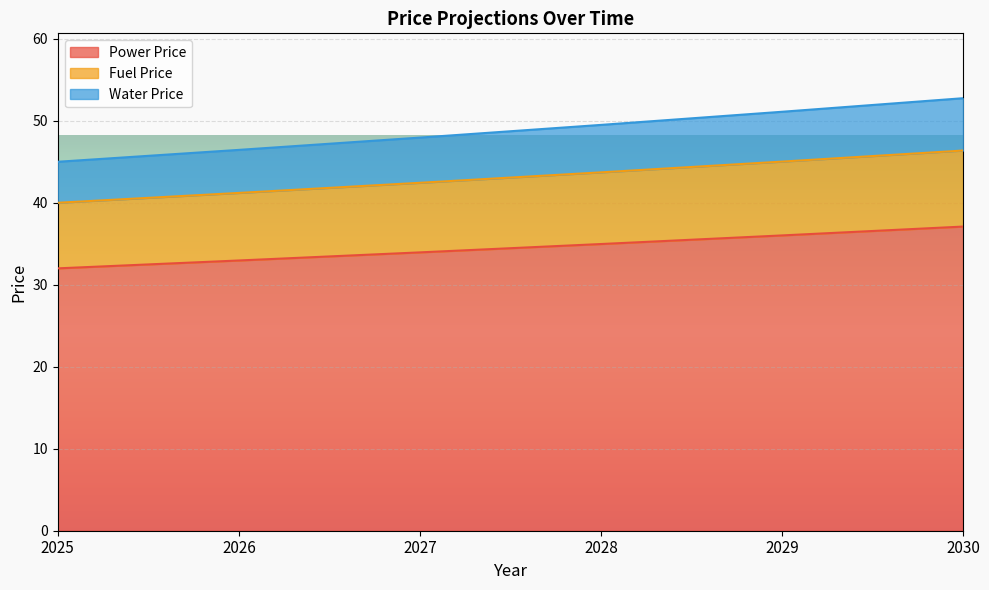

True or false: Water Price and Power Price intersect in this chart.

False